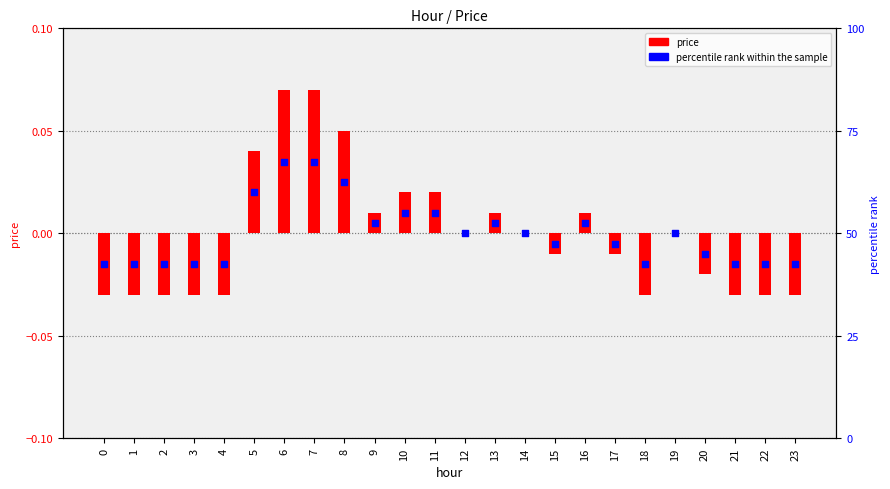

Which series reaches the maximum Y coordinate?

percentile rank